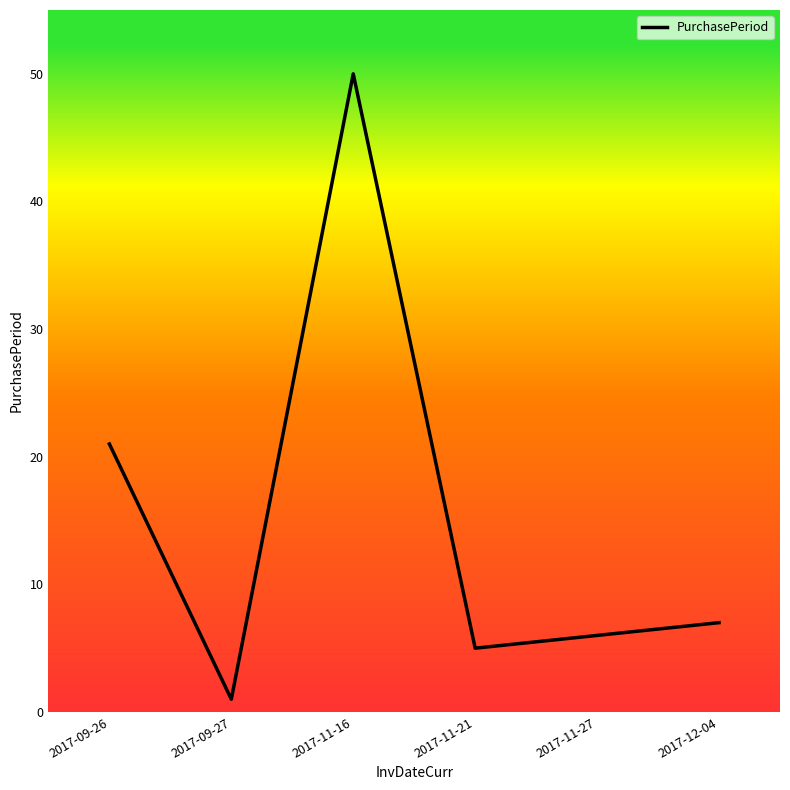

Between 2017-09-26 and 2017-11-21, which is larger?

2017-09-26